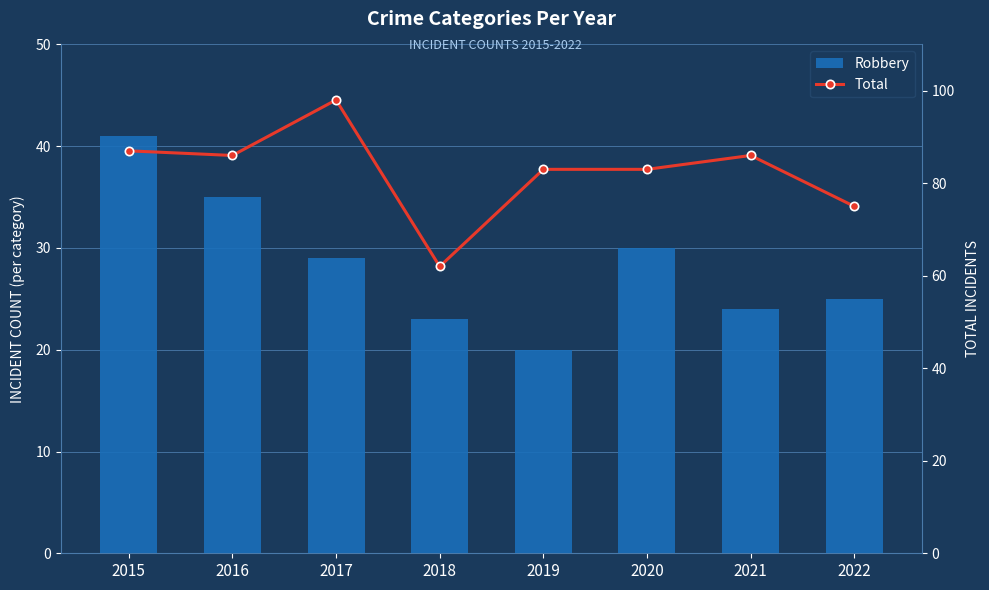

What are all the series names shown in the legend?

Robbery, Total